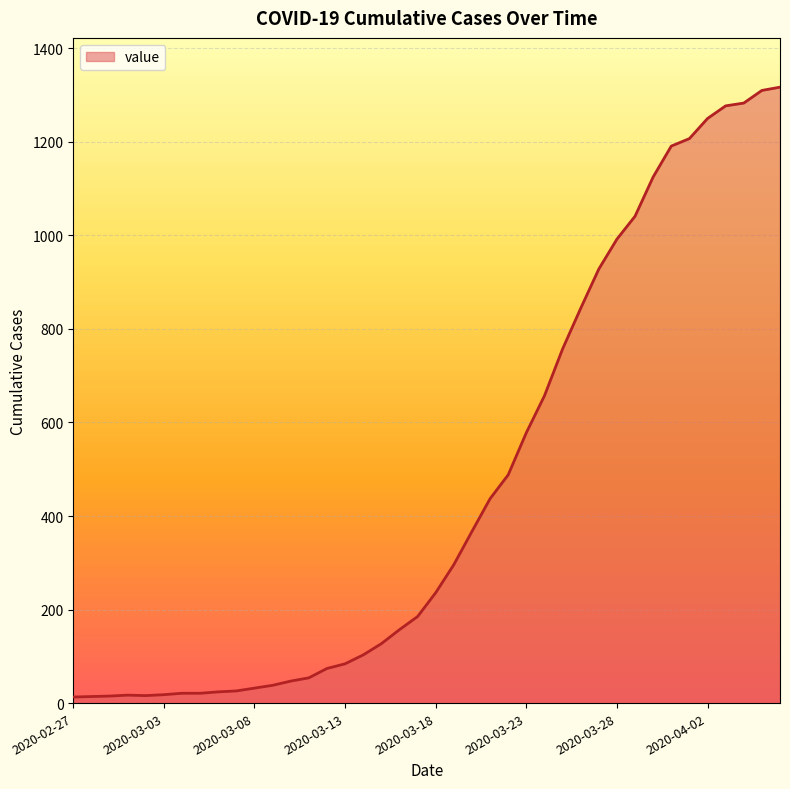

What is the greatest value displayed?

1317